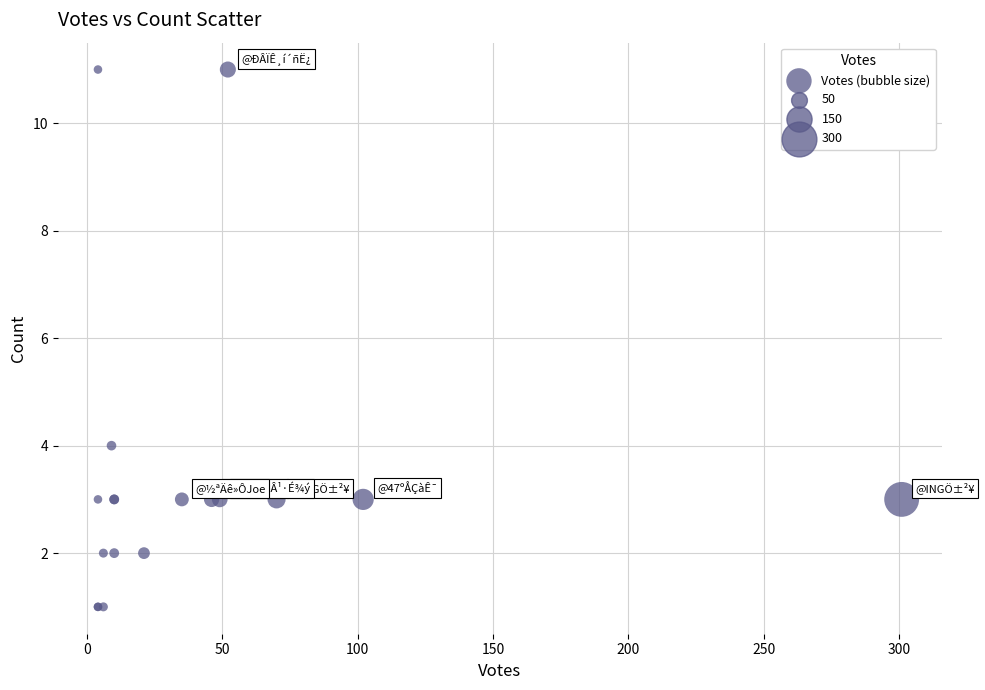

What Y value in the scatter plot is closest to 6?

4